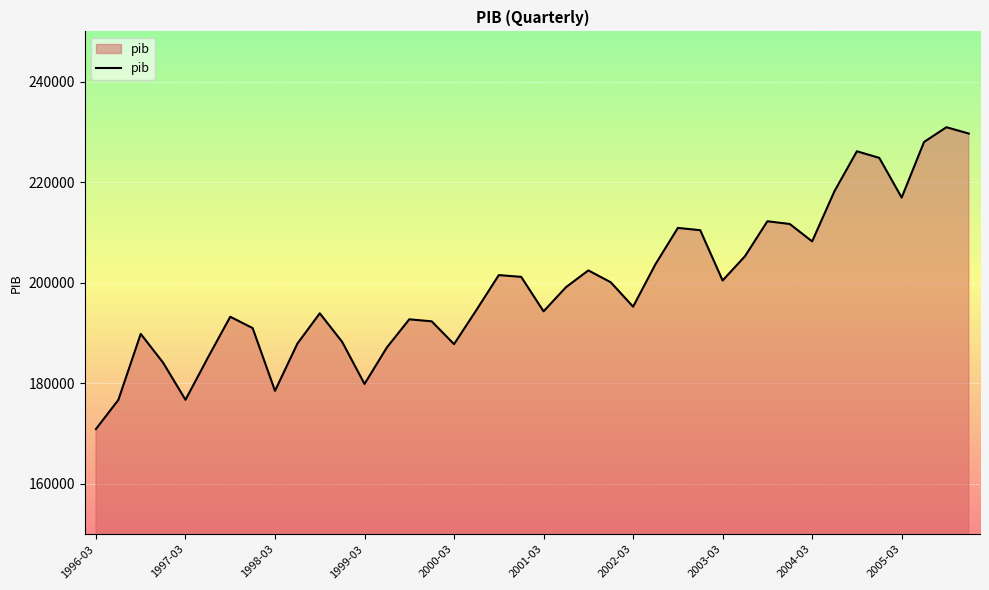

What is the difference between the maximum and minimum values?

60020.5